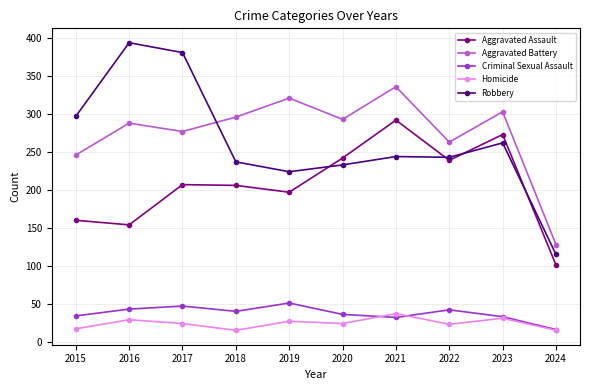

What value does the Robbery series have at 2023, to the nearest 50?

250